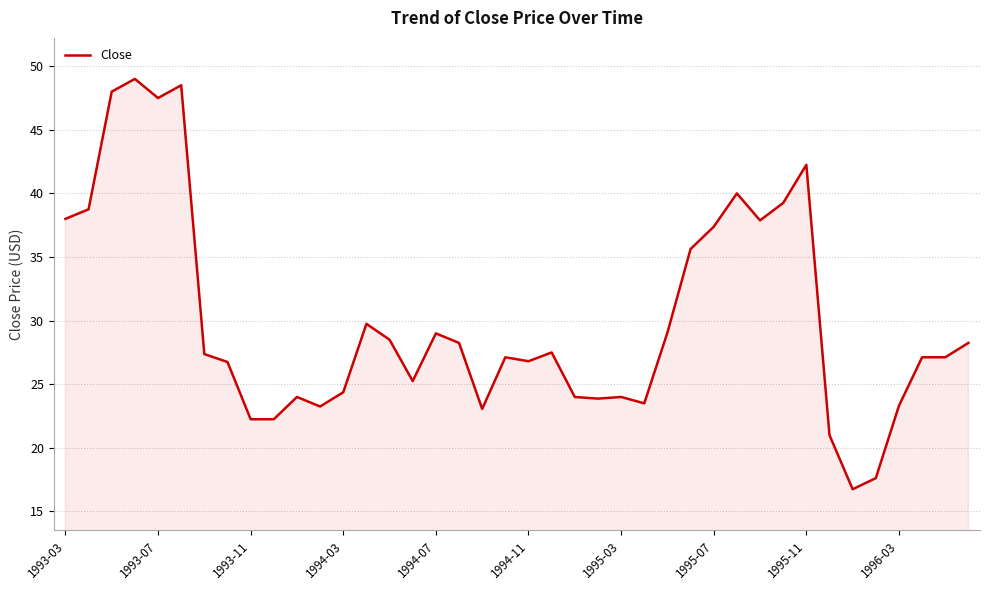

What is the maximum value shown in the chart?

49.0